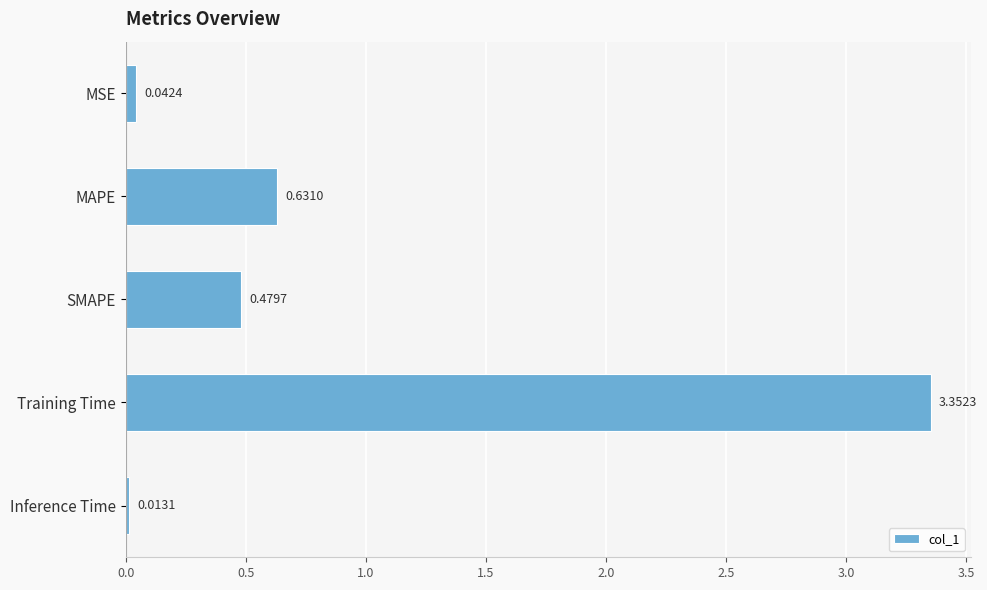

What is the change in value from MSE to MAPE?

+0.6